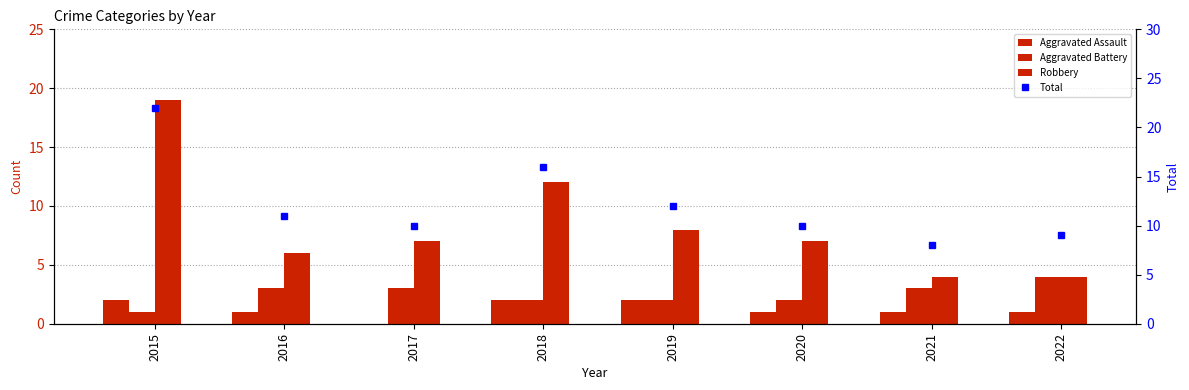

How many values in the Robbery series exceed 7?

3